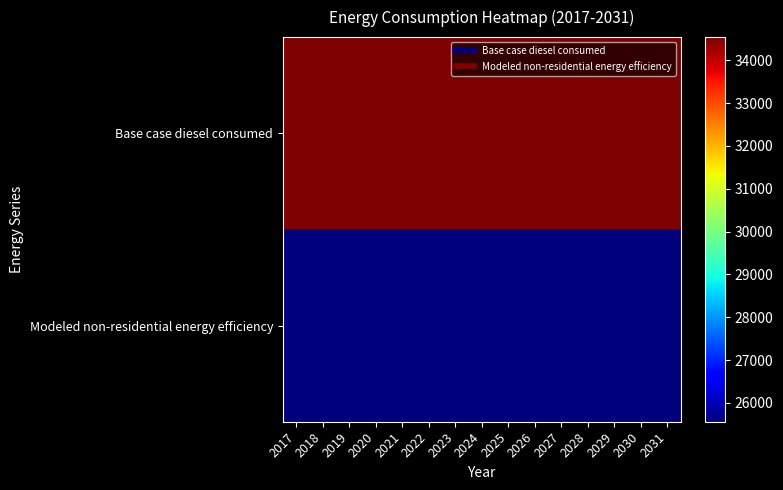

What is the spread (max minus min) of values at 2029?

8980.5